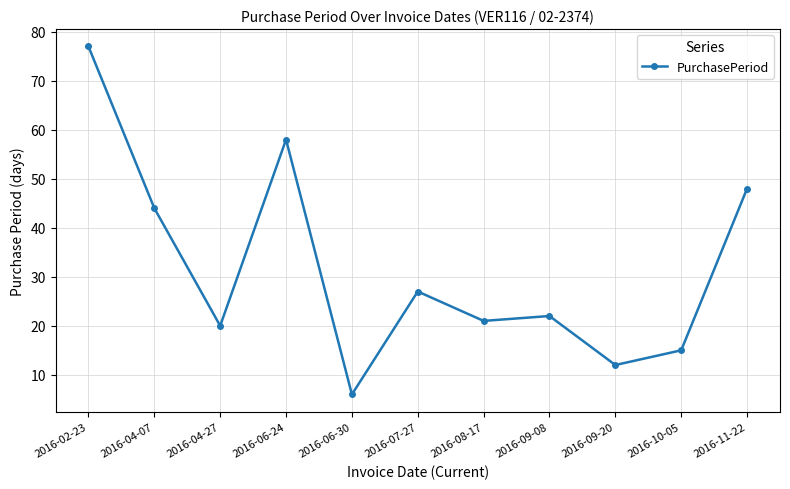

How many series are shown in this chart?

1